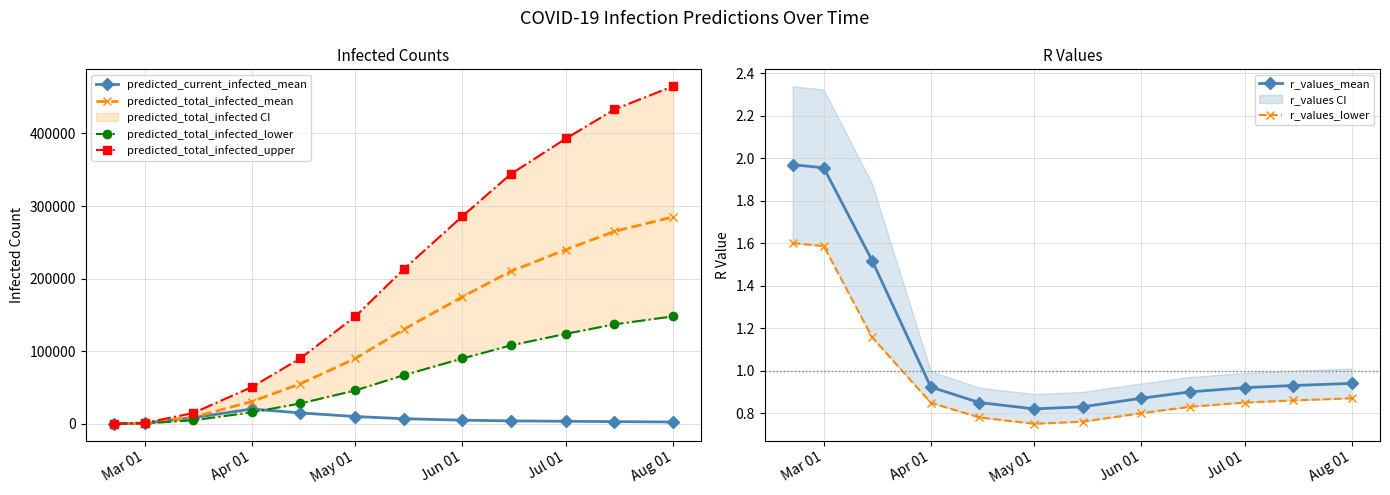

True or false: predicted_total_infected_mean has more than 2 points higher than both neighbors.

False